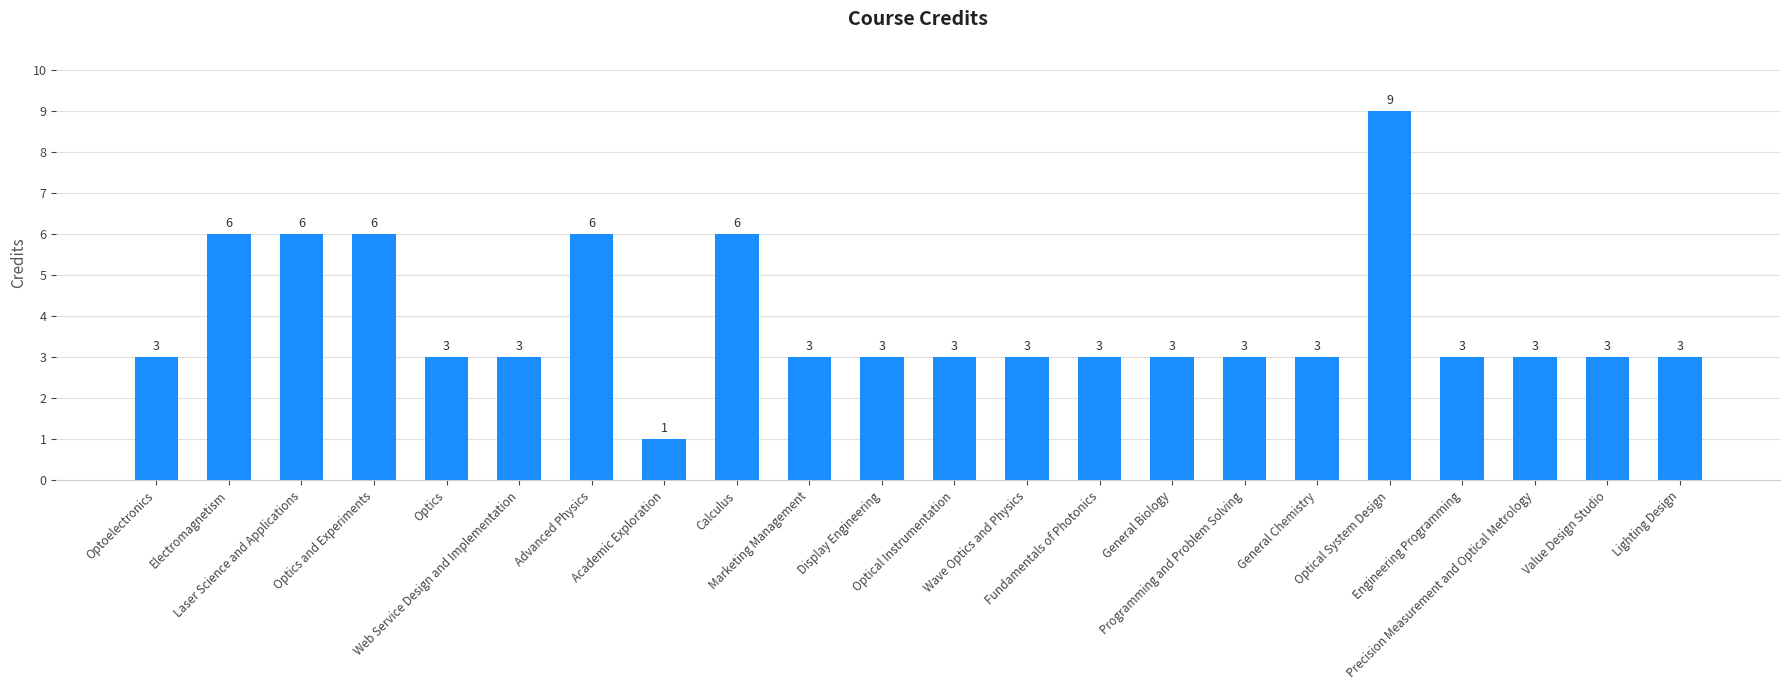

How many values are between 3 and 6?

20